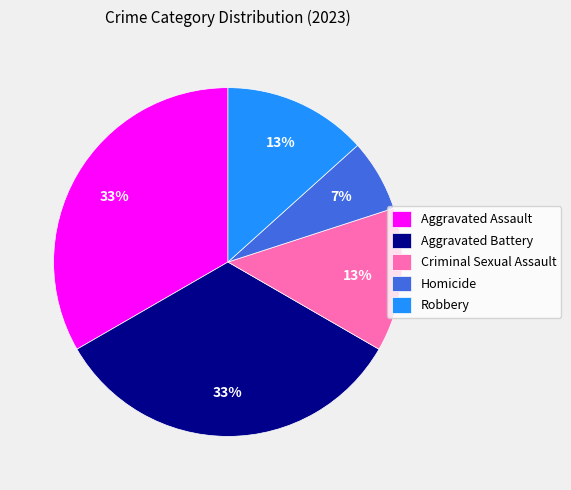

To the nearest percent, what portion does Homicide represent?

7%